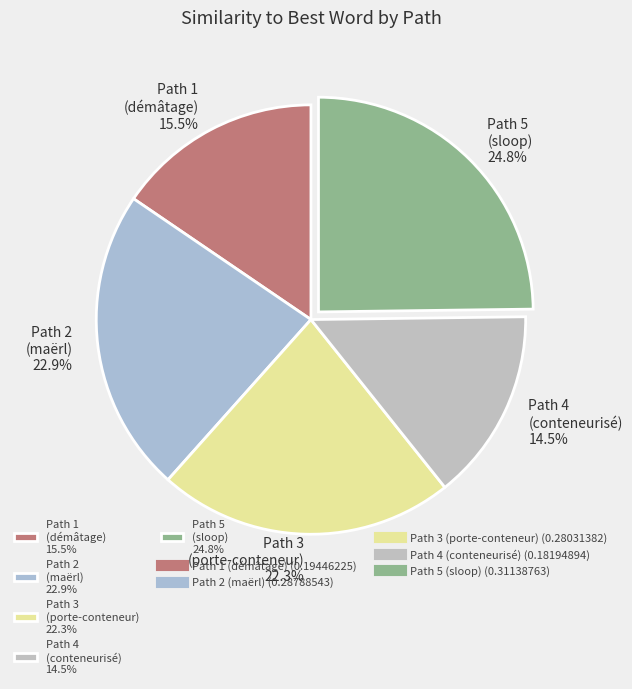

What is the total percentage of Path 4 (conteneurisé) 14.5% and Path 5 (sloop) 24.8%?

39.3%